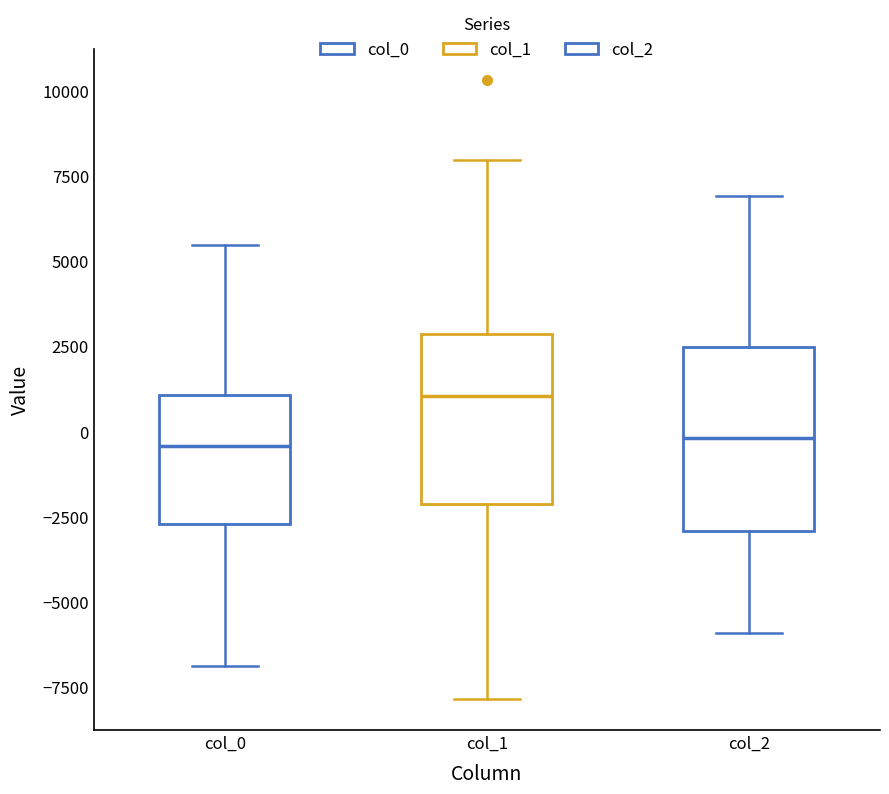

Which box's median line is the highest?

col_1